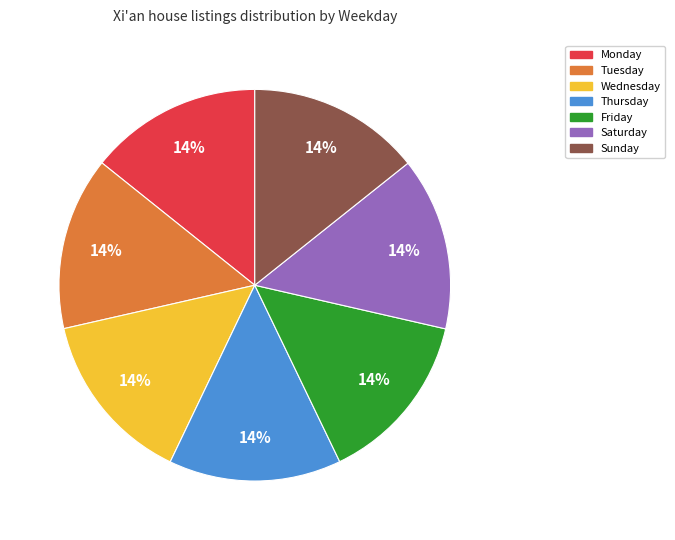

Approximately how many times larger is the value at Thursday compared to Sunday?

1.0